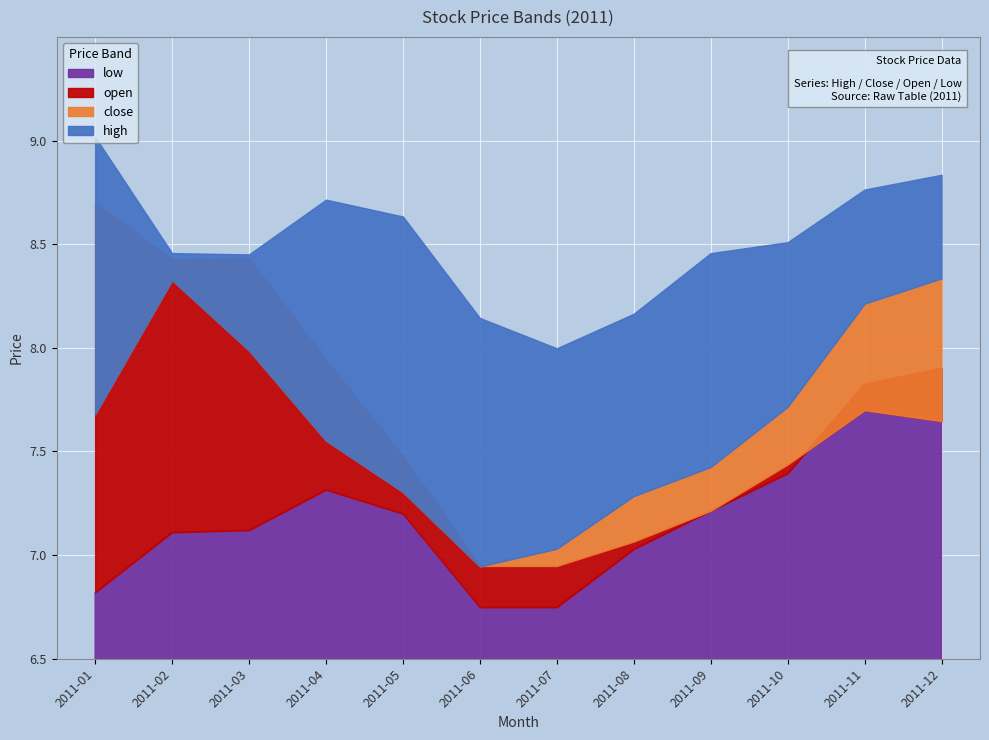

At which label does close first exceed 7?

2011-01